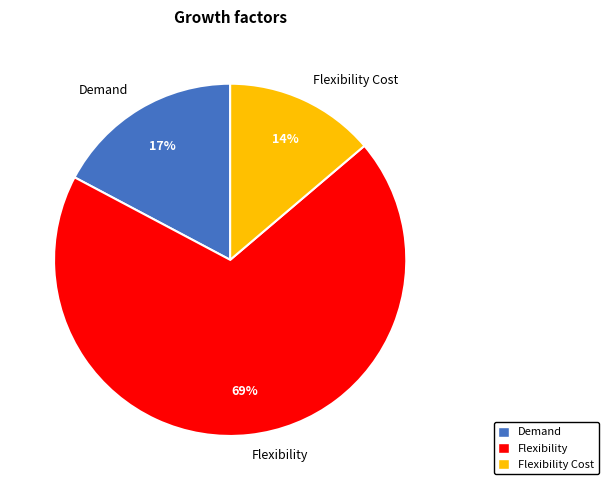

To the nearest percent, what percentage of the pie is Flexibility?

69%